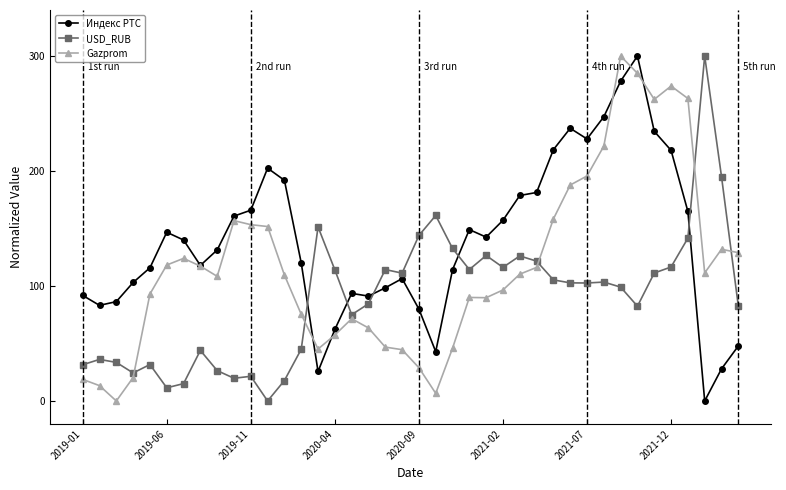

What is the value of the USD_RUB point at the 16th from the left?

114.0